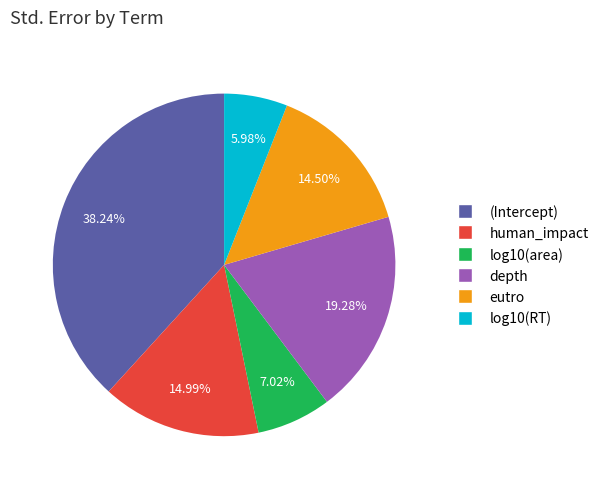

Which has a higher value, log10(RT) or (Intercept)?

(Intercept)